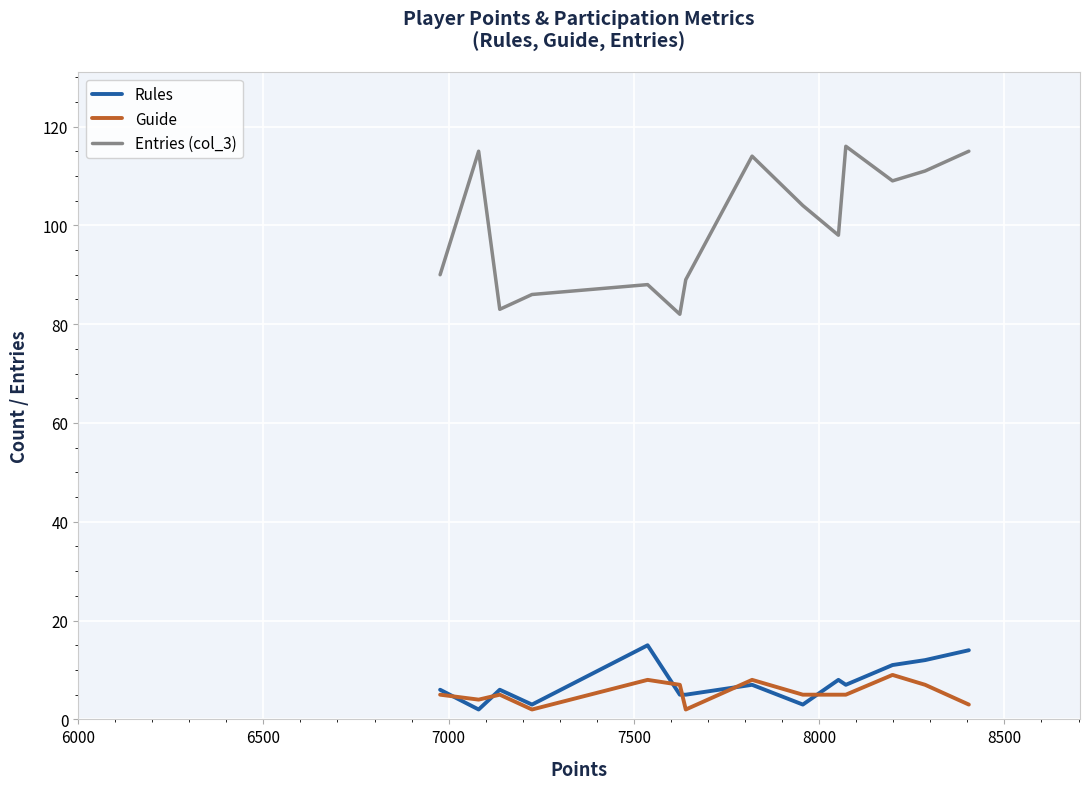

What is the maximum value shown in the chart?

116